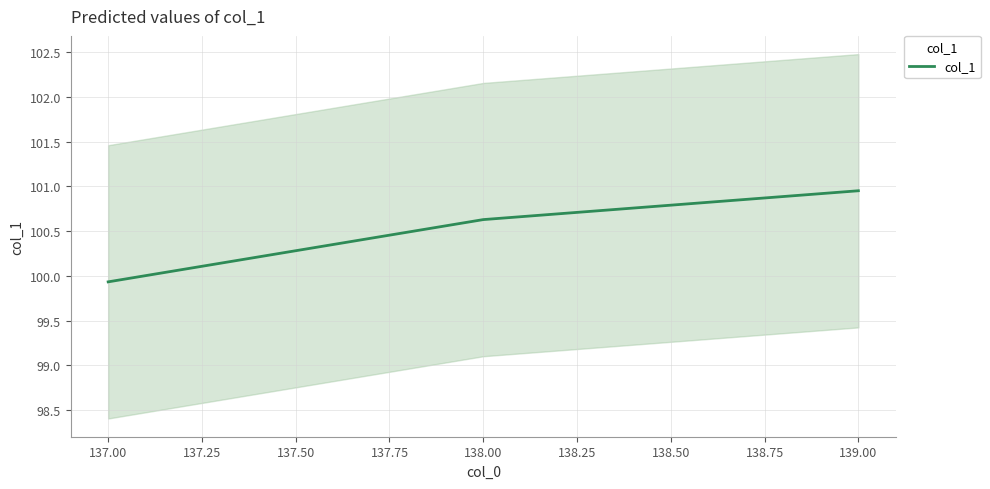

List the labels in order of col_1 value, largest first.

139.00, 138.00, 137.00